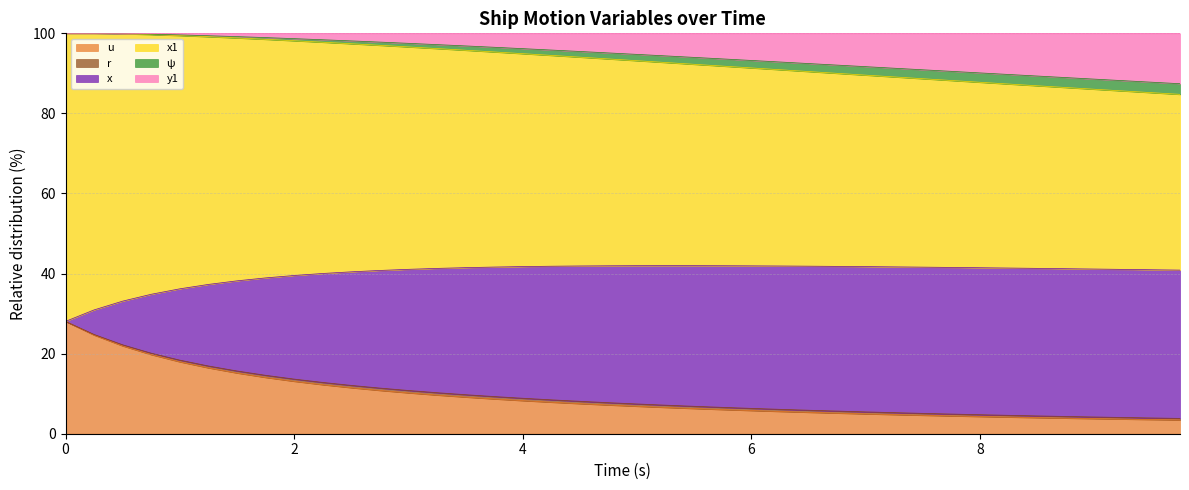

True or false: x and r intersect in this chart.

False